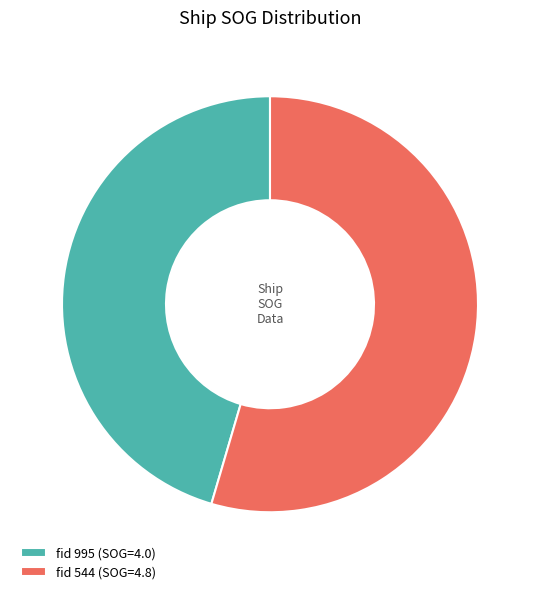

Combined, do fid 995 (SOG=4.0) and fid 544 (SOG=4.8) account for over 50%?

Yes